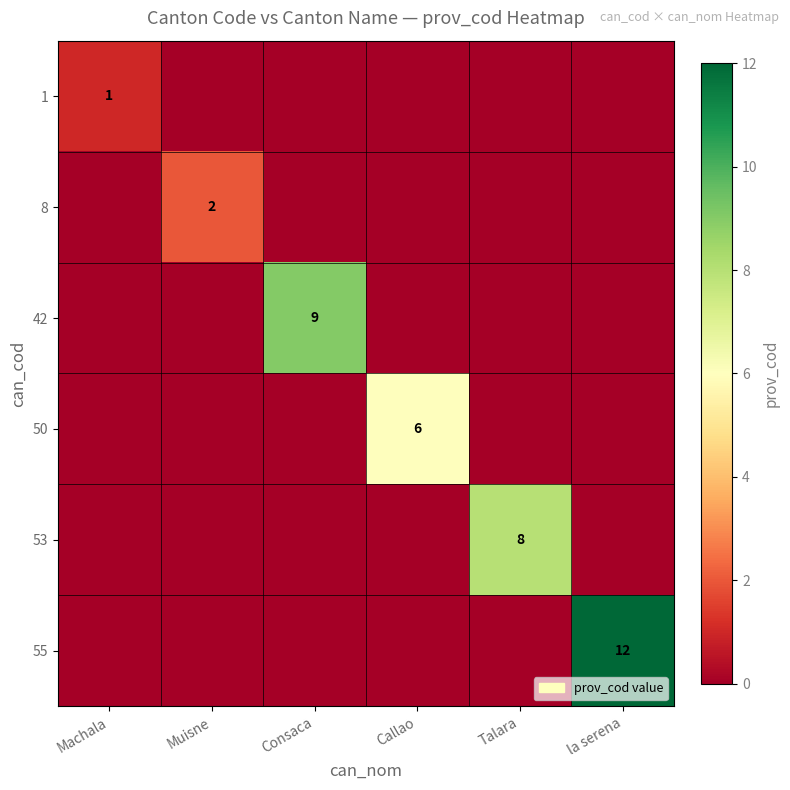

The 53 series shows 2 at Talara. True or false?

False